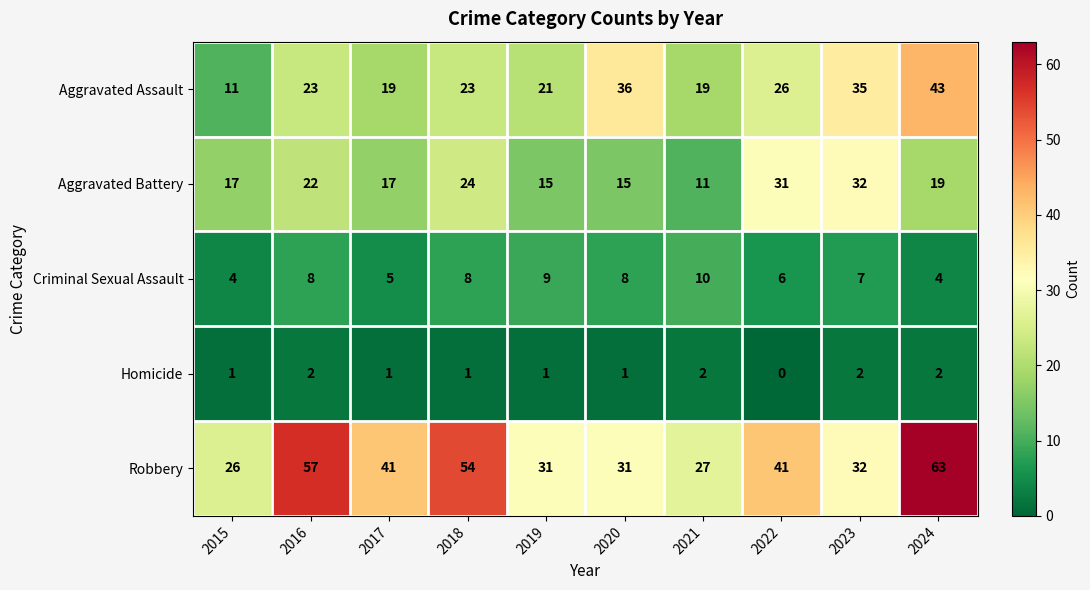

What is the average value of the Aggravated Assault series?

26